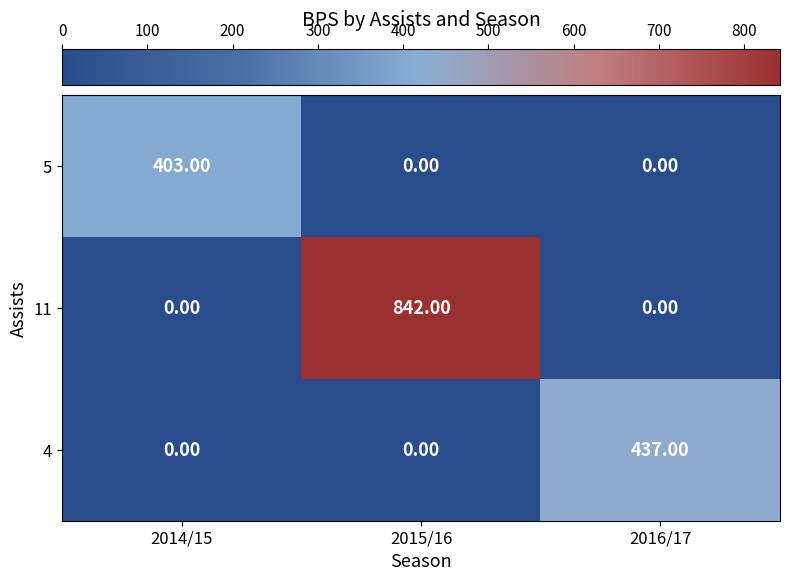

What is the spread (max minus min) of values at 2015/16?

842